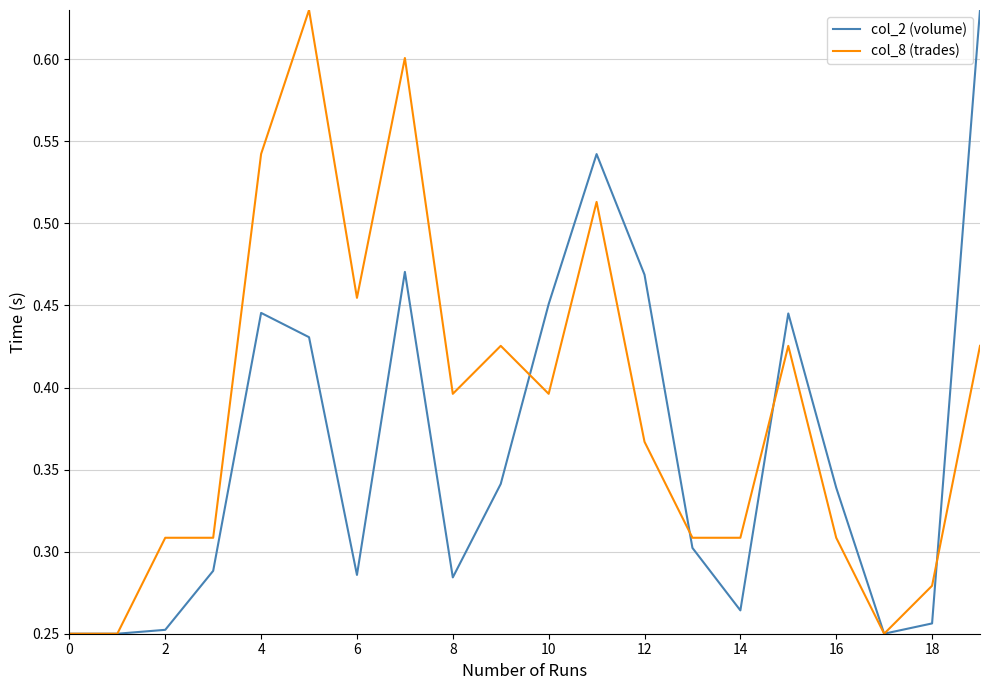

Rank the series by their average value, from highest to lowest.

col_8 (trades), col_2 (volume)